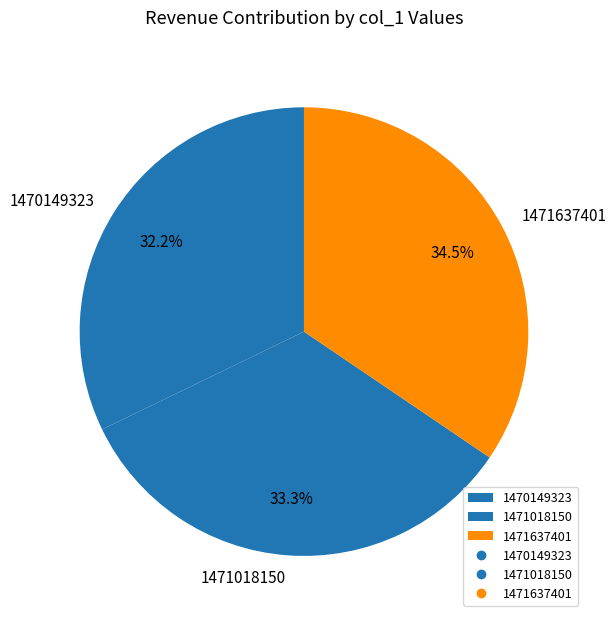

Which slice is the smallest?

1470149323